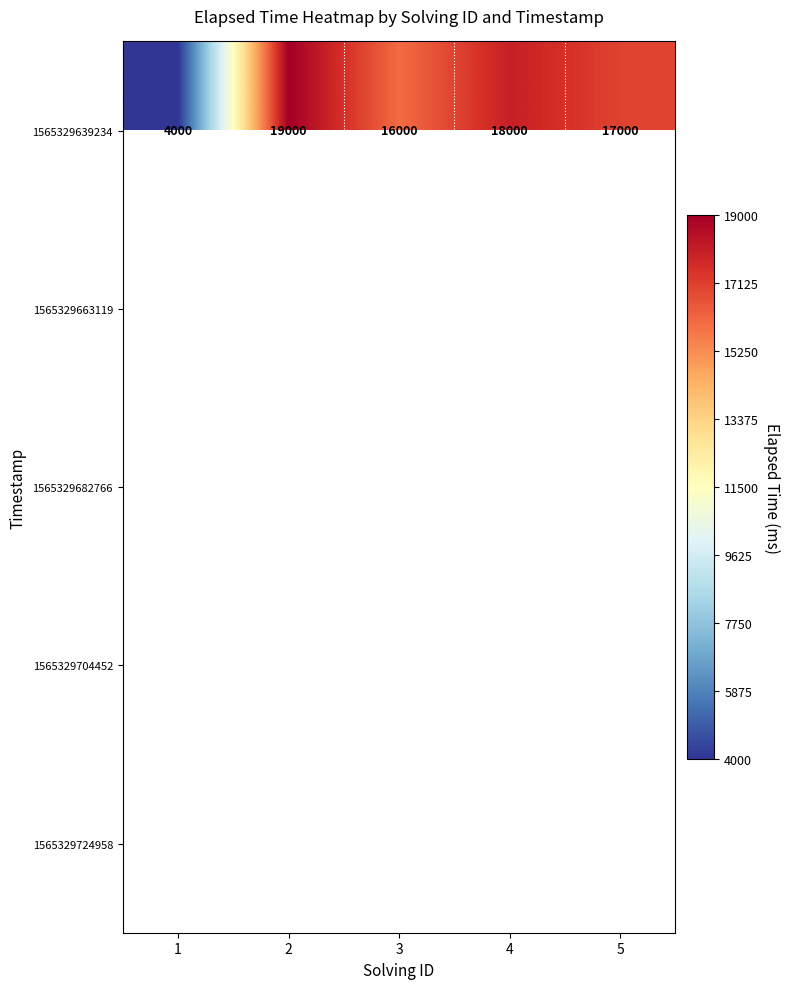

What is the difference between the 1565329639234 values at 2 and 5?

2000